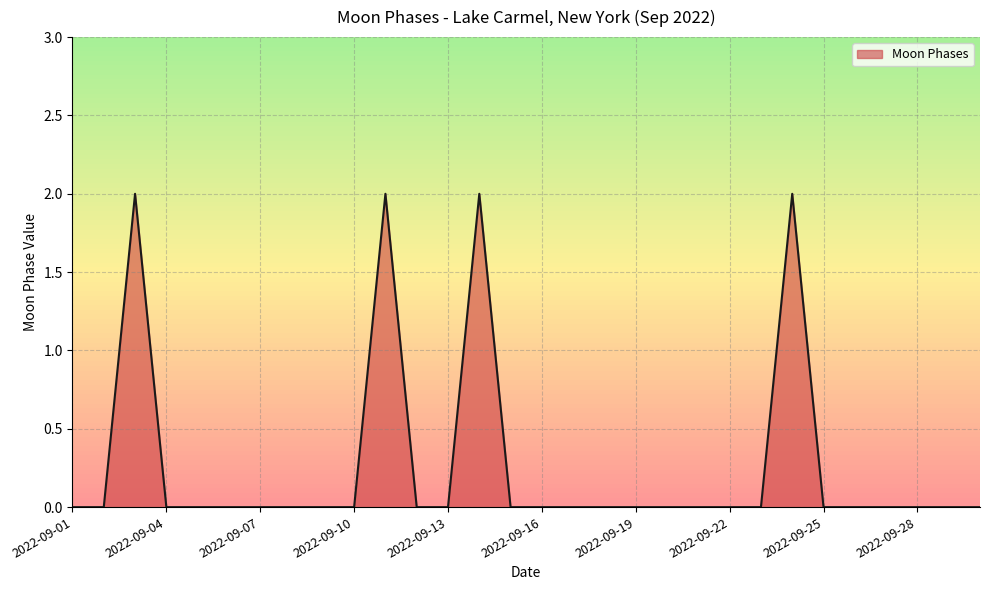

How many lines are shown in the chart?

1